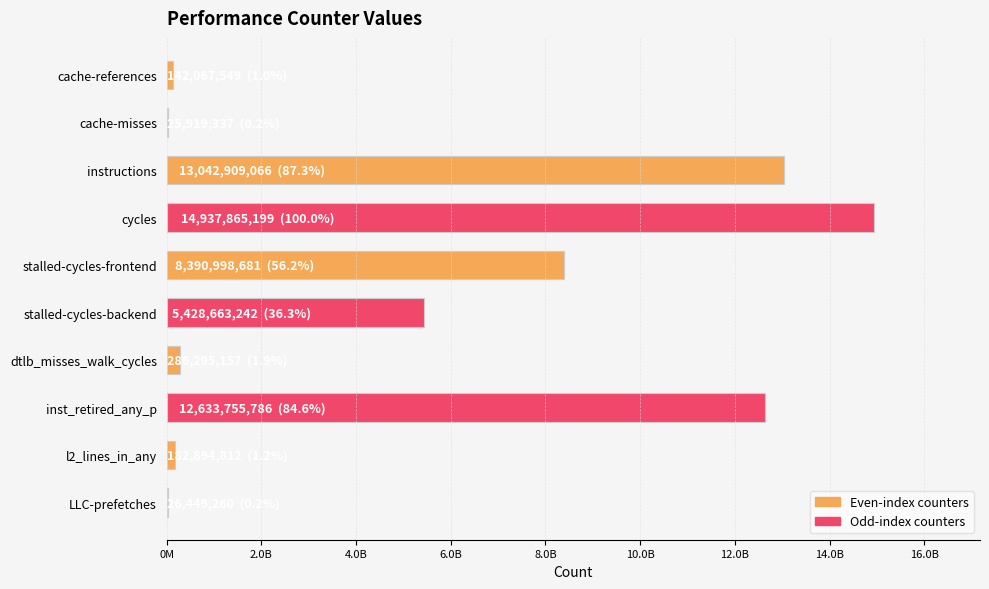

What is the average value?

5509781809